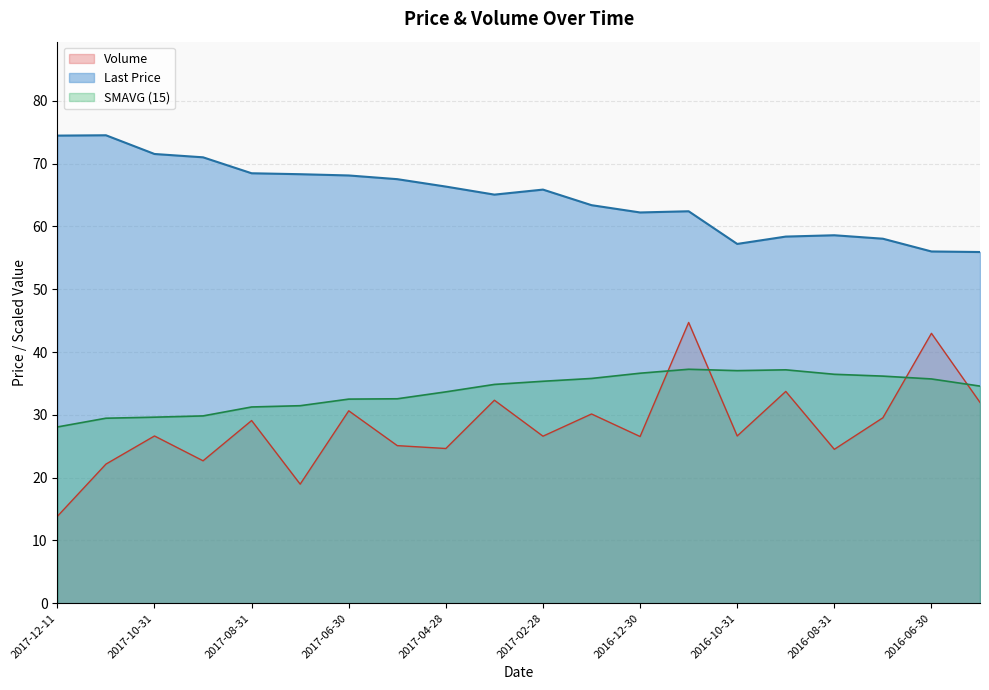

List the labels in order of SMAVG (15) value, largest first.

2016-11-30, 2016-09-30, 2016-10-31, 2016-12-30, 2016-08-31, 2016-07-29, 2017-01-31, 2016-06-30, 2017-02-28, 2017-03-31, 2016-05-31, 2017-04-28, 2017-05-31, 2017-06-30, 2017-07-31, 2017-08-31, 2017-09-29, 2017-10-31, 2017-11-30, 2017-12-11